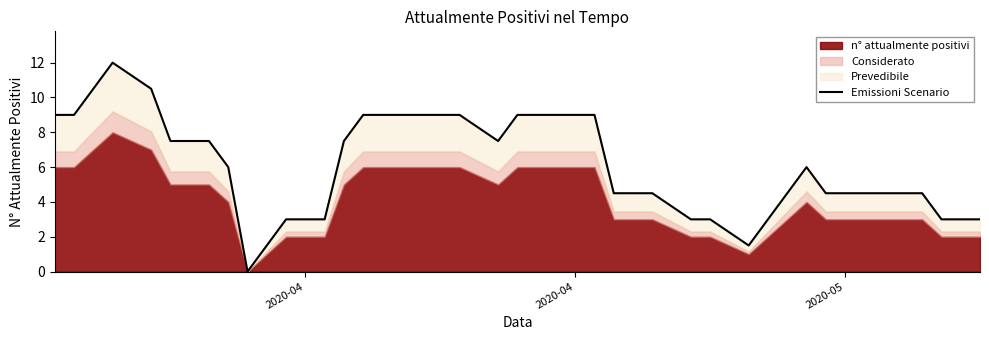

True or false: the data shows 5.7 at 2020-05.

False